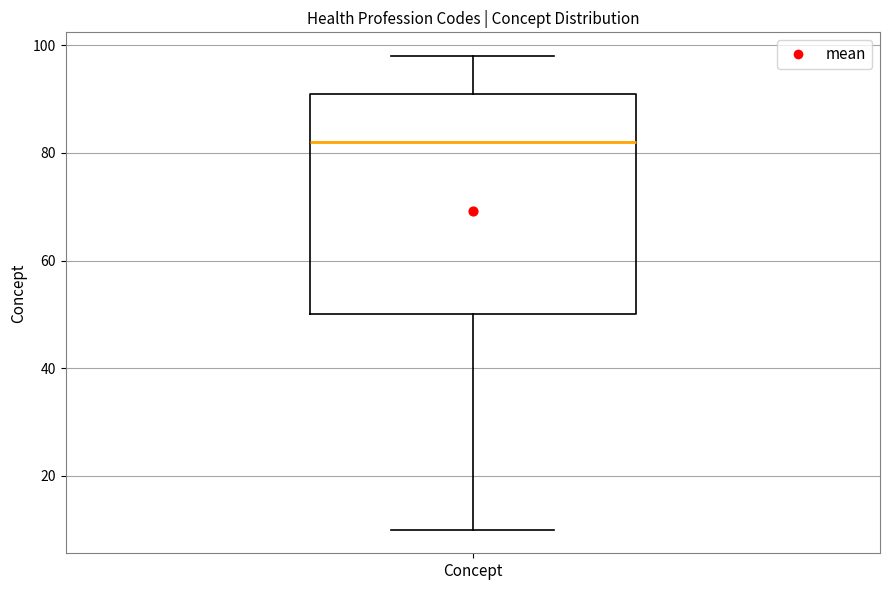

Transcribe this box plot: give where the median line is, the range the box spans, and where the two whiskers end, as read against the y-axis. The values are not printed on the chart, so give them approximately, as read against the axis.

median 82, box 50 to 92, whiskers 10 to 98